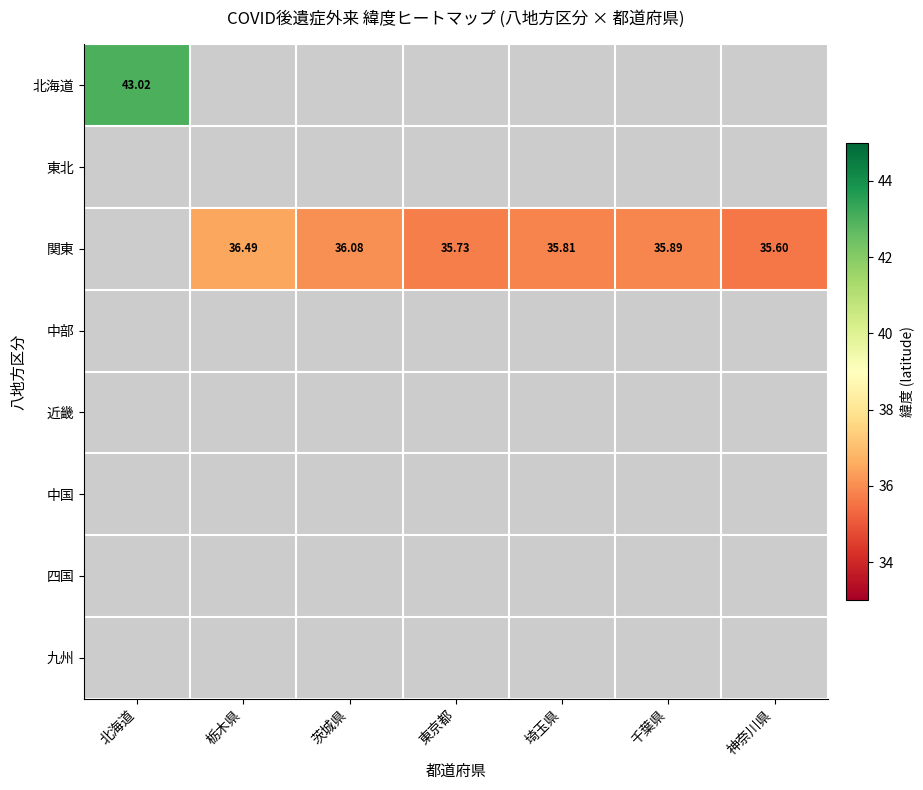

At 神奈川県, list the series in order from smallest to largest.

北海道, 東北, 関東, 中部, 近畿, 中国, 四国, 九州